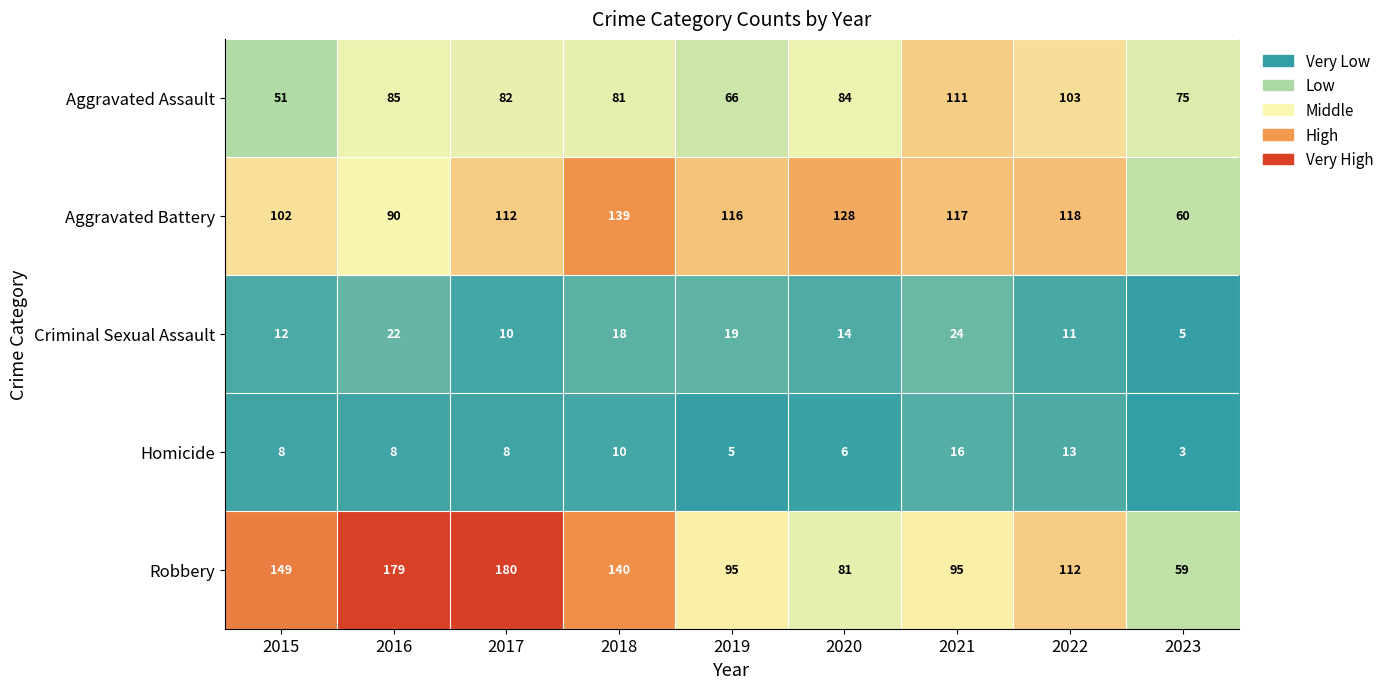

Which series has the largest total across all categories?

Robbery